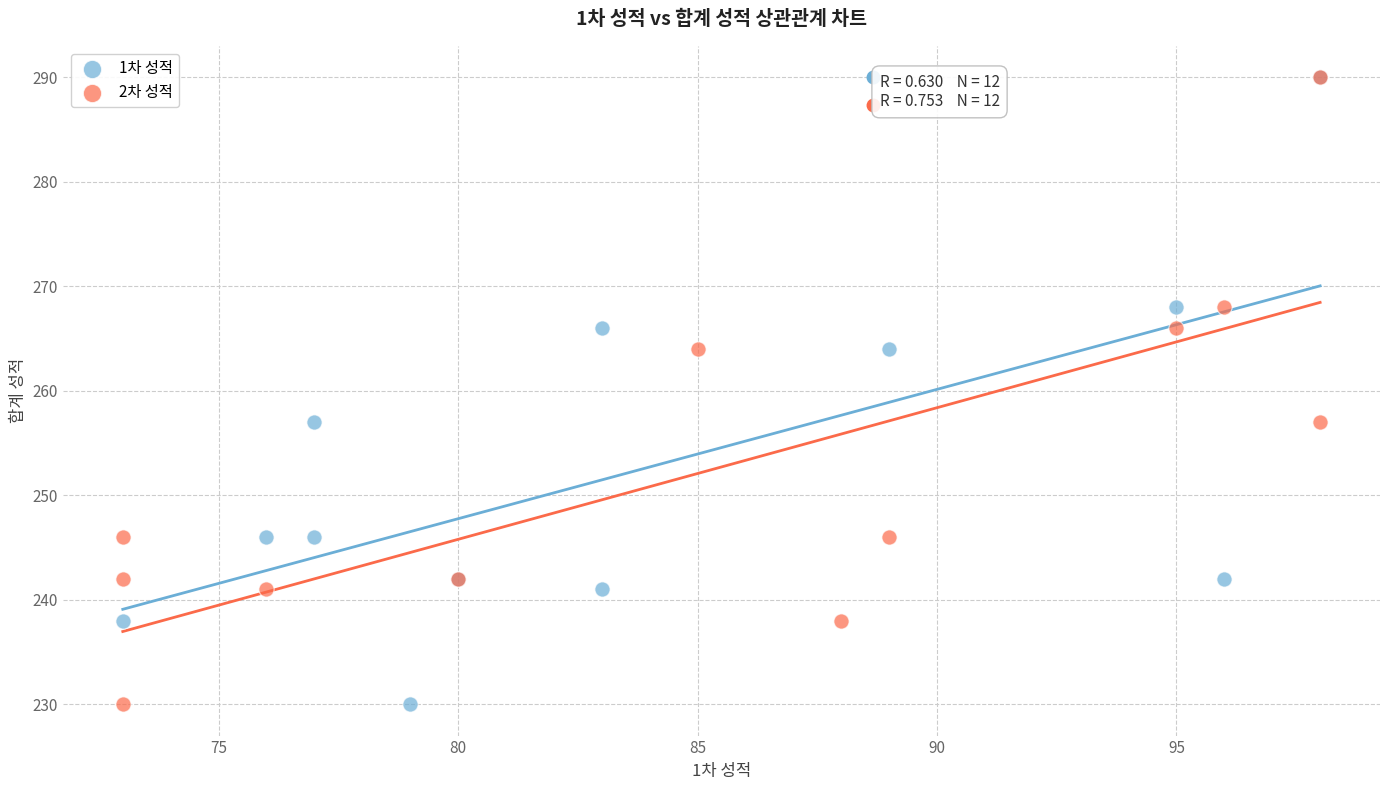

What are all the series names shown in the legend?

1차 성적, 2차 성적